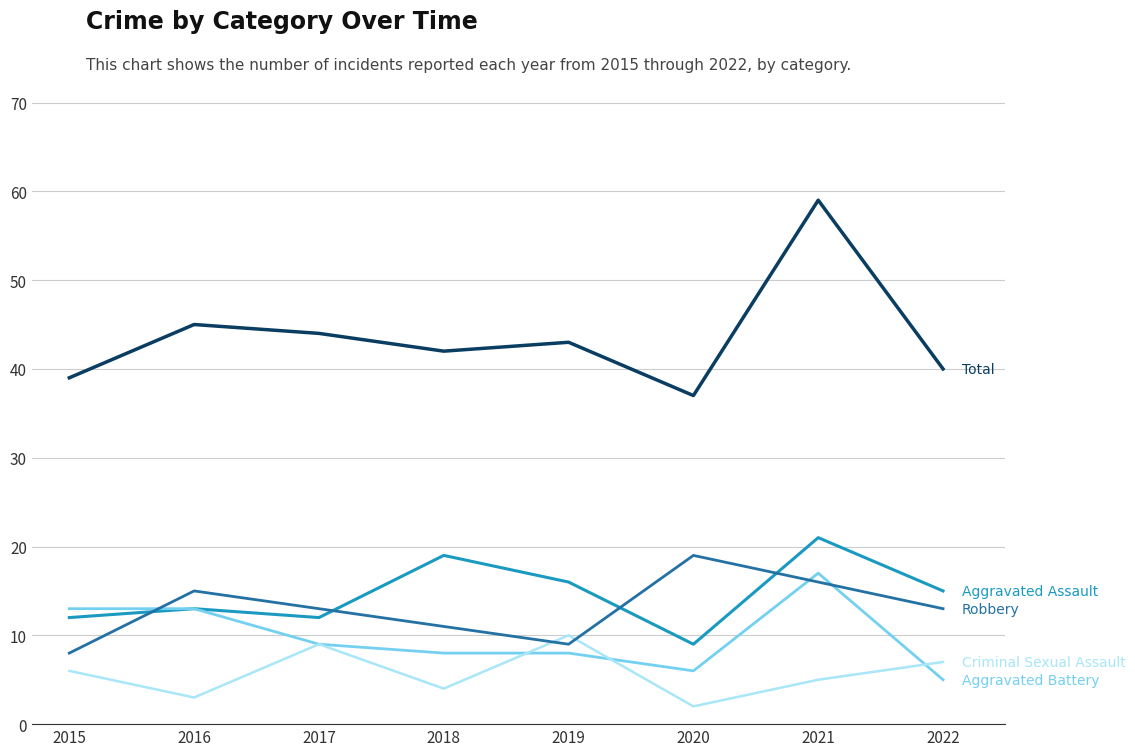

What is the total value across all series at 2019?

86